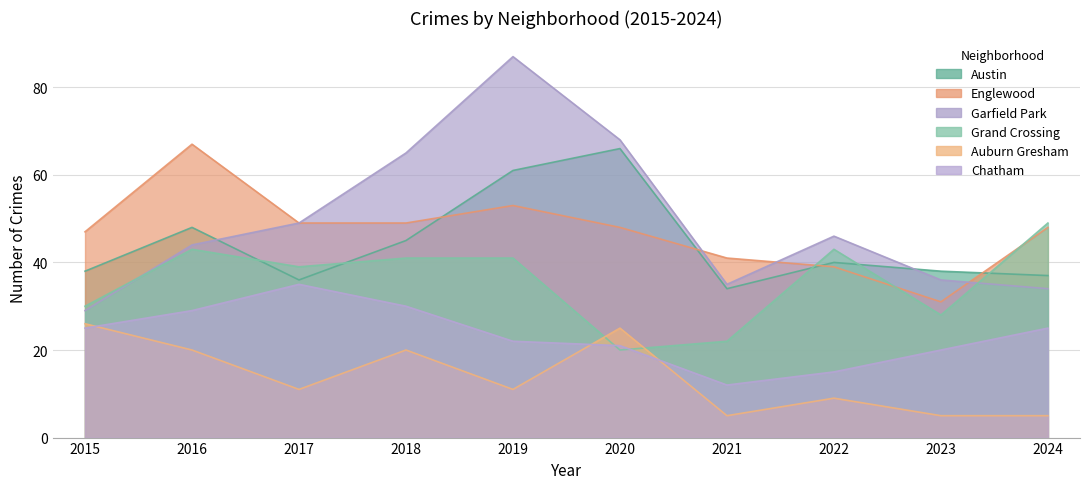

What is the value of the Grand Crossing point at the 2nd from the left?

43